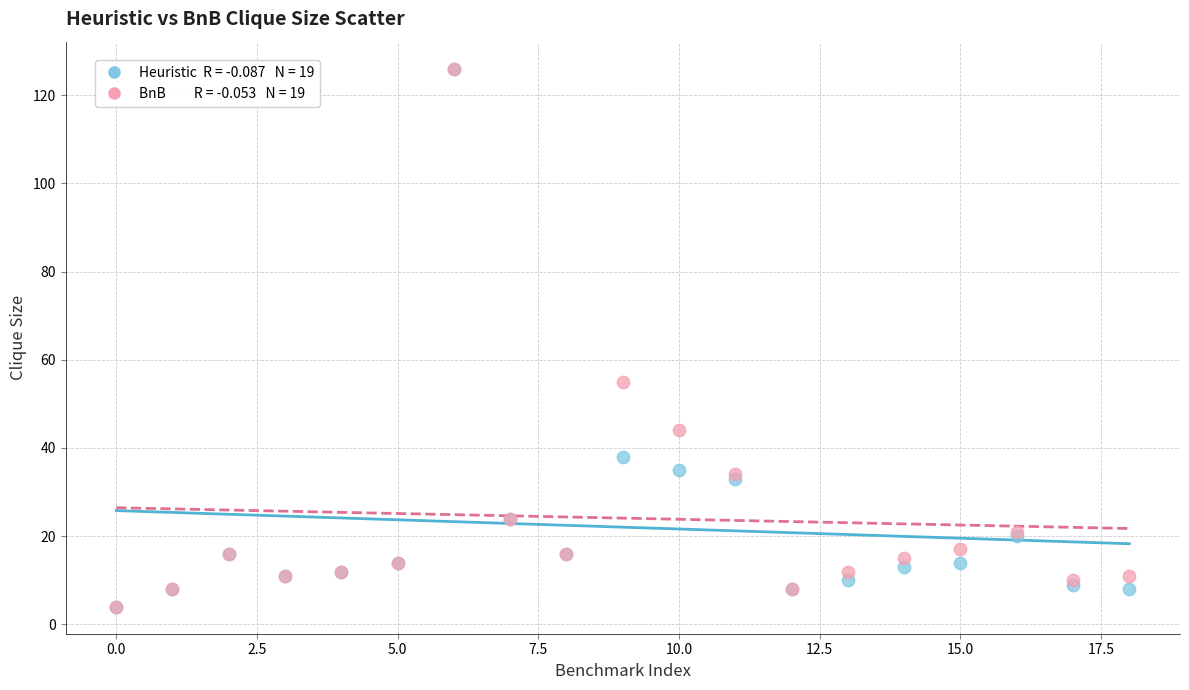

Across all series, what Y value is closest to 65?

55